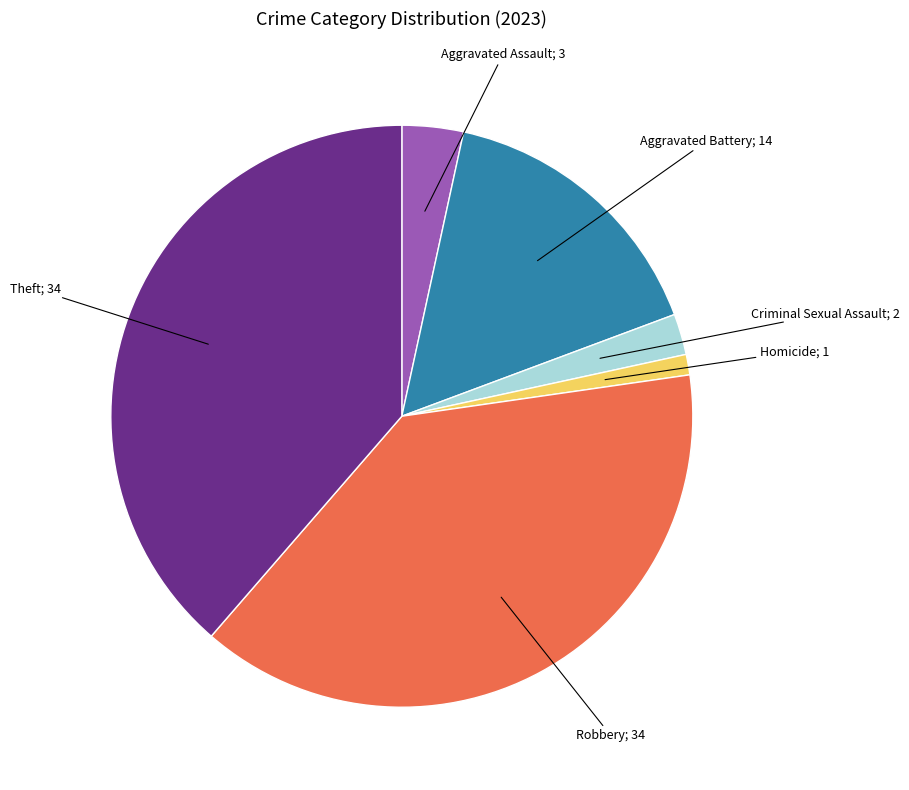

Does any single category account for the majority?

No